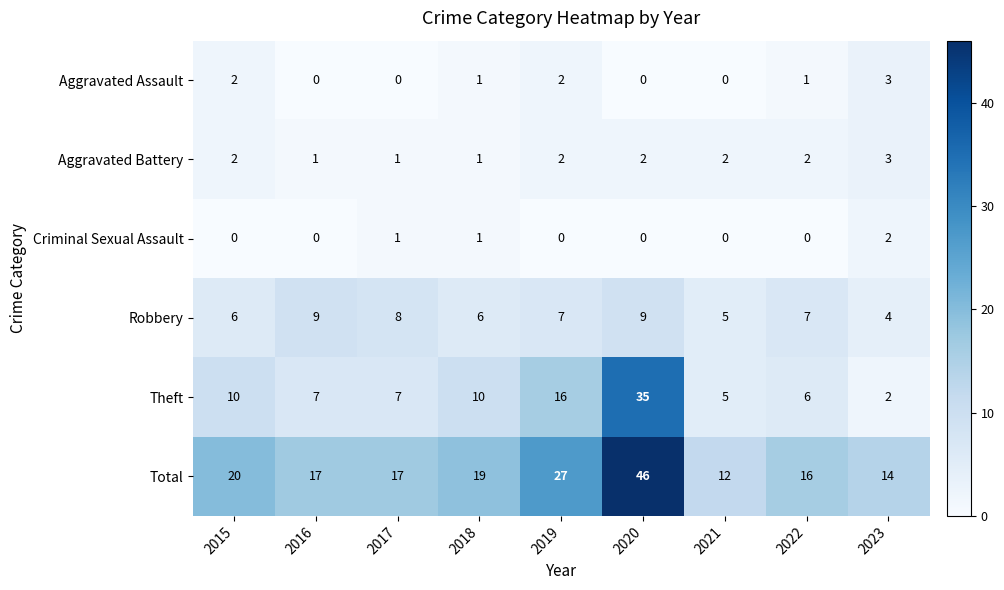

Between 2019 and 2022, which series saw the biggest shift?

Total